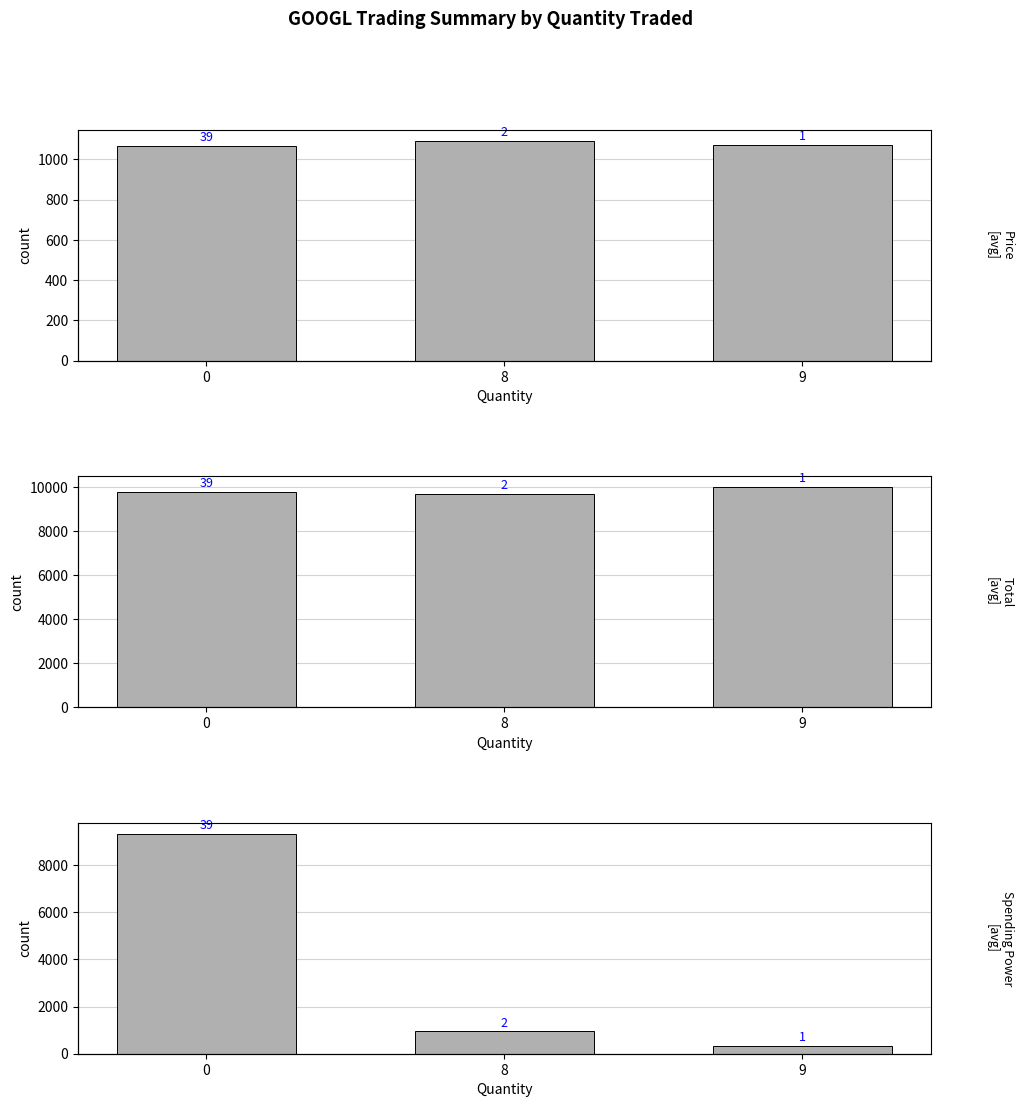

How many bars are there in total?

9